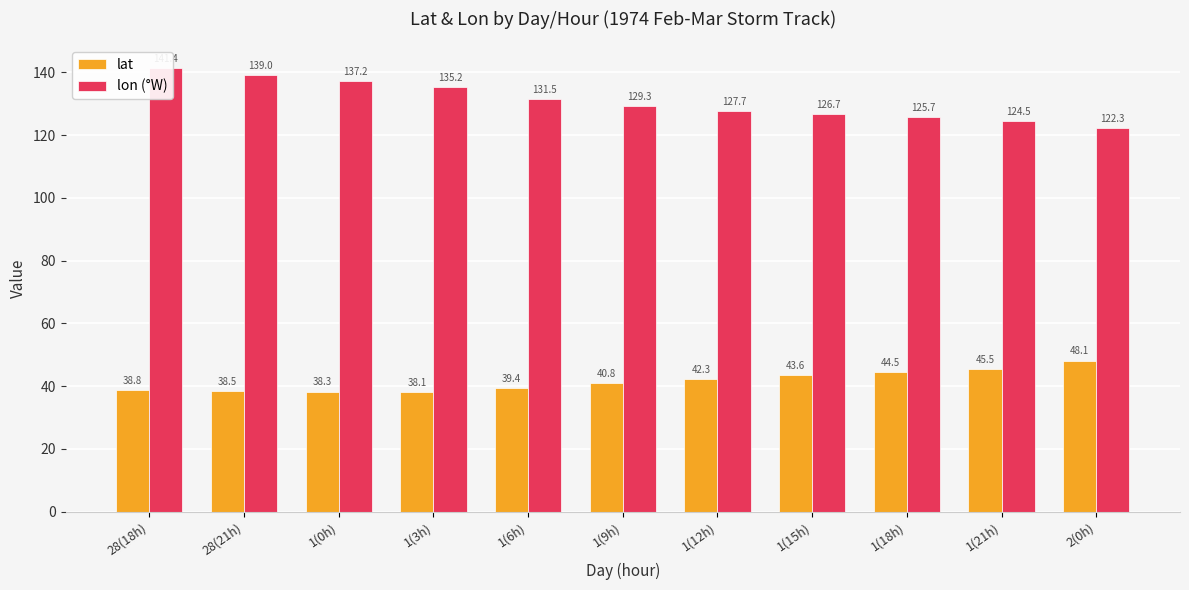

How many data points in lon (°W) are less than 129?

5